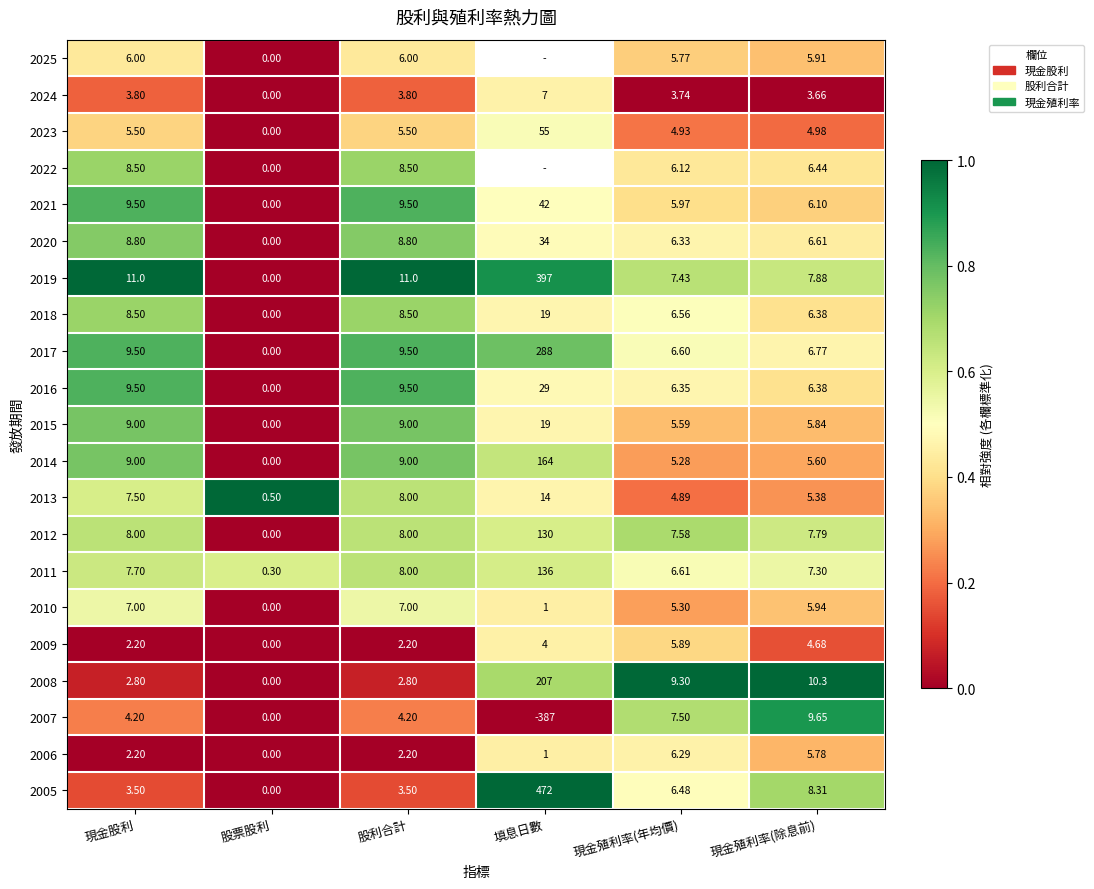

Is the value of 2012 at 股利合計 greater than the value of 2006 at 股利合計?

Yes